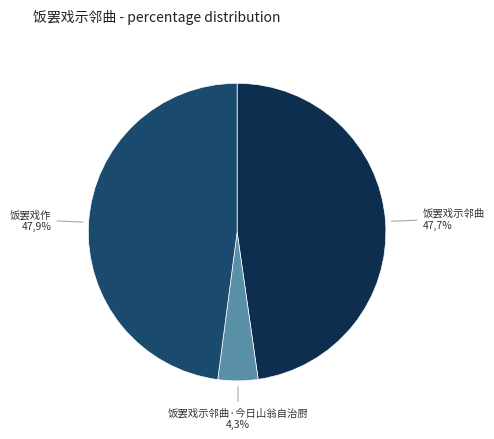

Rank the categories by value from highest to lowest.

饭罢戏作, 饭罢戏示邻曲, 饭罢戏示邻曲·今日山翁自治厨